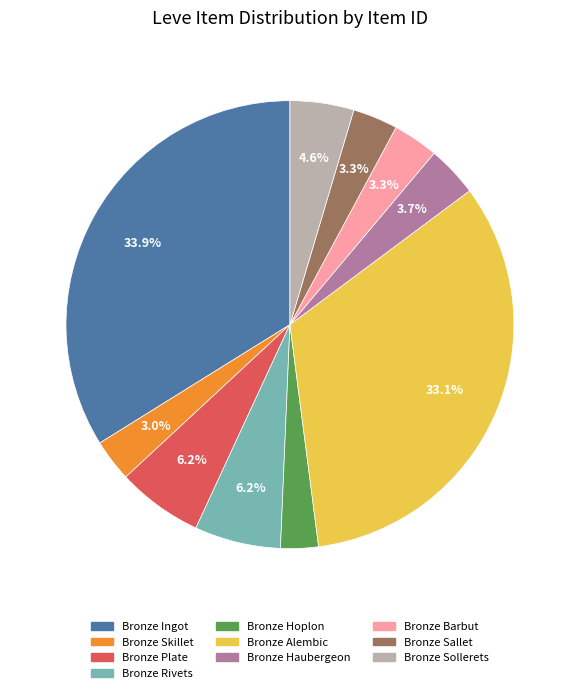

To the nearest percent, what percentage of the pie is Bronze Barbut?

3%